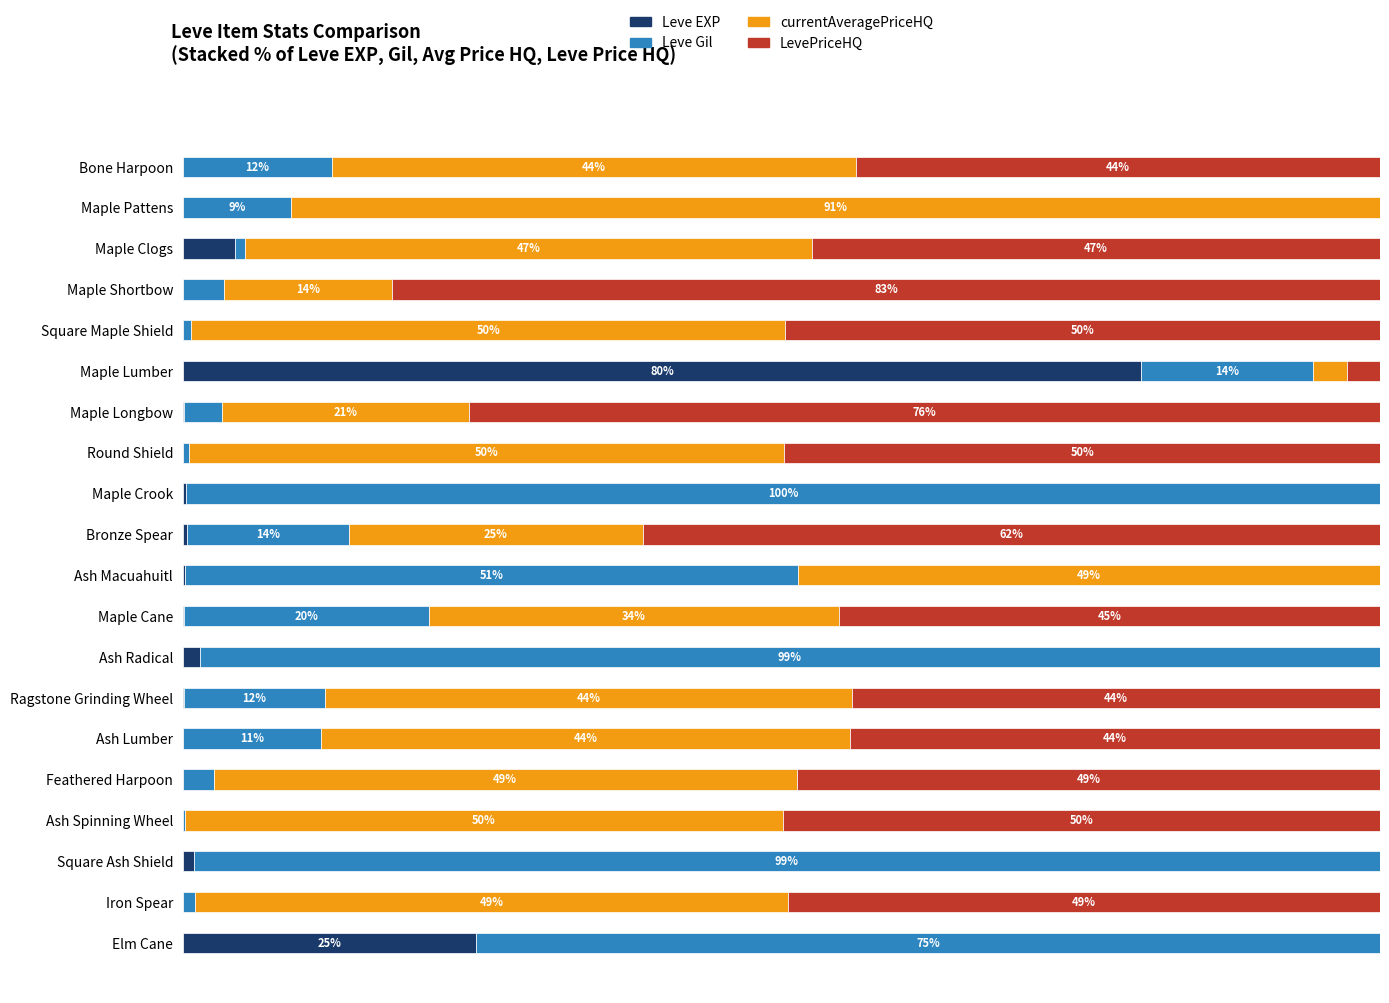

Which category has the highest value in the Leve EXP series?

Maple Lumber